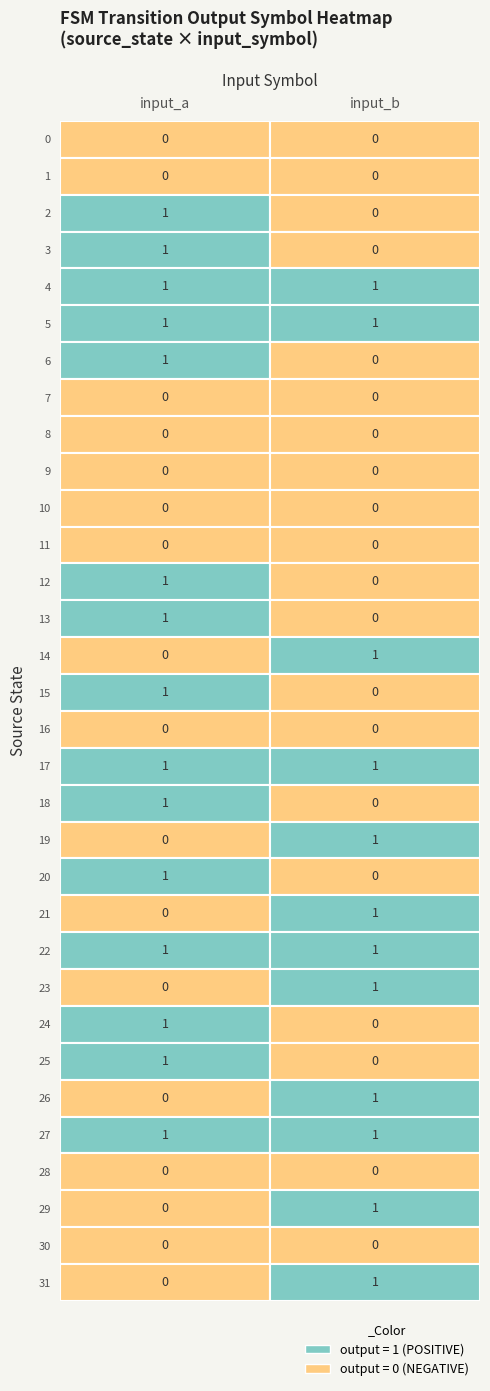

Reading left to right, extract all data points from this chart.

0: 0=0	1=0	2=1	3=1	4=1	5=1	6=1	7=0	8=0	9=0	10=0	11=0	12=1	13=1	14=0	15=1	16=0	17=1	18=1	19=0	20=1	21=0	22=1	23=0	24=1	25=1	26=0	27=1	28=0	29=0	30=0	31=0
1: 0=0	1=0	2=0	3=0	4=1	5=1	6=0	7=0	8=0	9=0	10=0	11=0	12=0	13=0	14=1	15=0	16=0	17=1	18=0	19=1	20=0	21=1	22=1	23=1	24=0	25=0	26=1	27=1	28=0	29=1	30=0	31=1